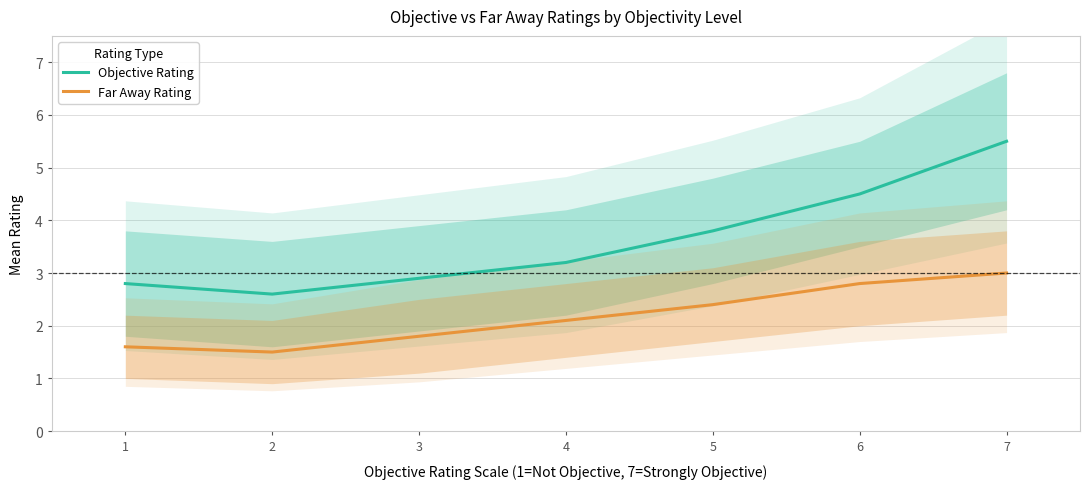

Is it true that Far Away Rating equals 3.0 at 7?

True